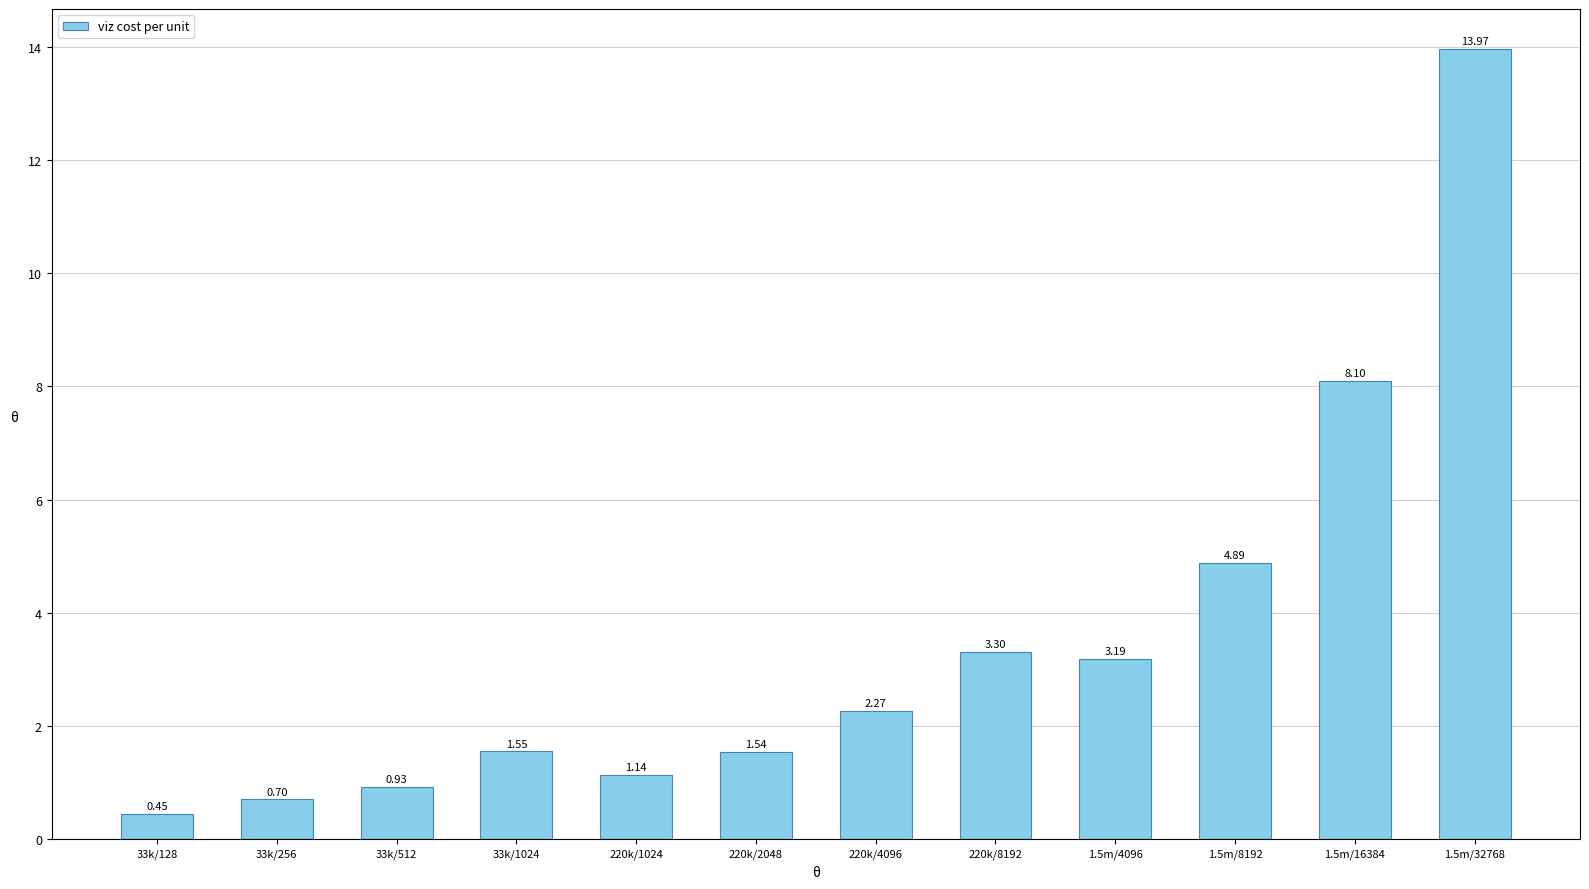

What is the difference between the values at 1.5m/16384 and 1.5m/32768?

5.9